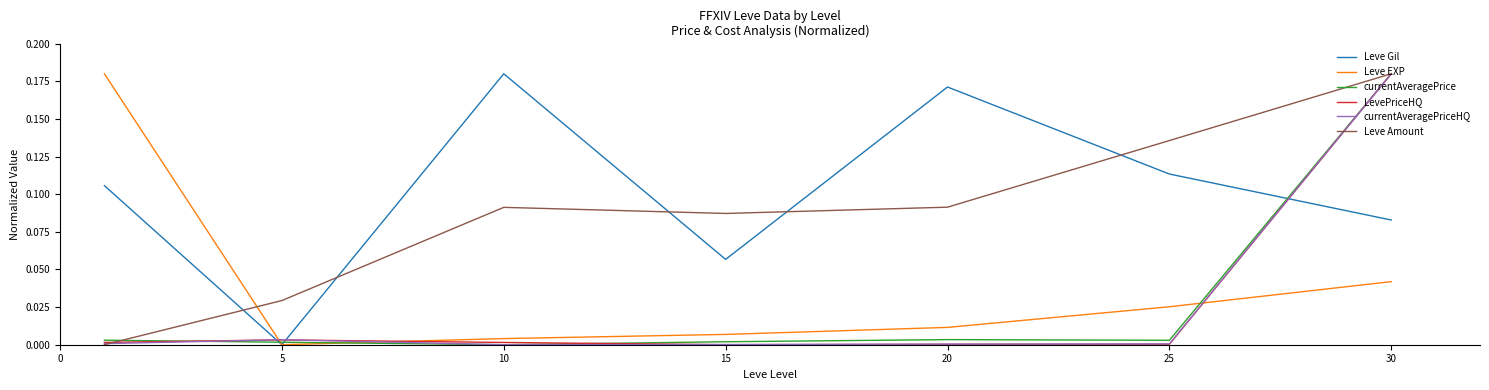

Which series ends up on top after the final intersection of Leve Gil and LevePriceHQ?

LevePriceHQ